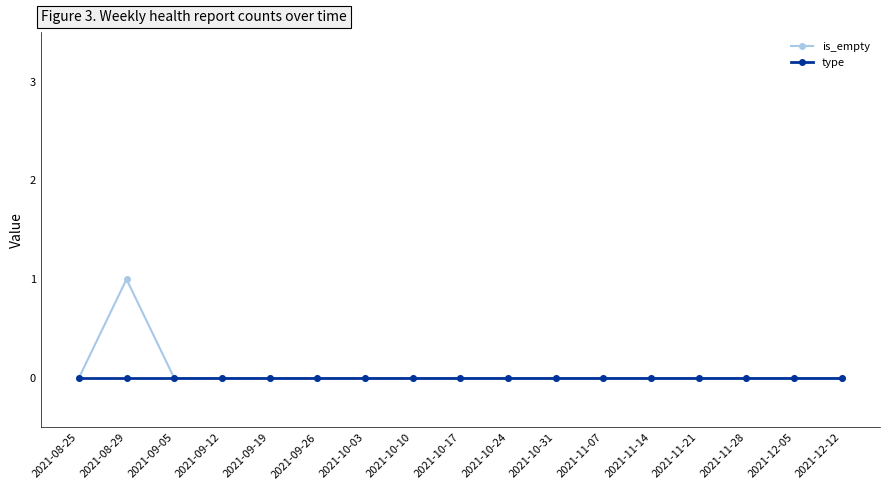

Reading left to right, list all the values displayed in this chart.

is_empty: 2021-08-25=0	2021-08-29=1	2021-09-05=0	2021-09-12=0	2021-09-19=0	2021-09-26=0	2021-10-03=0	2021-10-10=0	2021-10-17=0	2021-10-24=0	2021-10-31=0	2021-11-07=0	2021-11-14=0	2021-11-21=0	2021-11-28=0	2021-12-05=0	2021-12-12=0
type: 2021-08-25=0	2021-08-29=0	2021-09-05=0	2021-09-12=0	2021-09-19=0	2021-09-26=0	2021-10-03=0	2021-10-10=0	2021-10-17=0	2021-10-24=0	2021-10-31=0	2021-11-07=0	2021-11-14=0	2021-11-21=0	2021-11-28=0	2021-12-05=0	2021-12-12=0